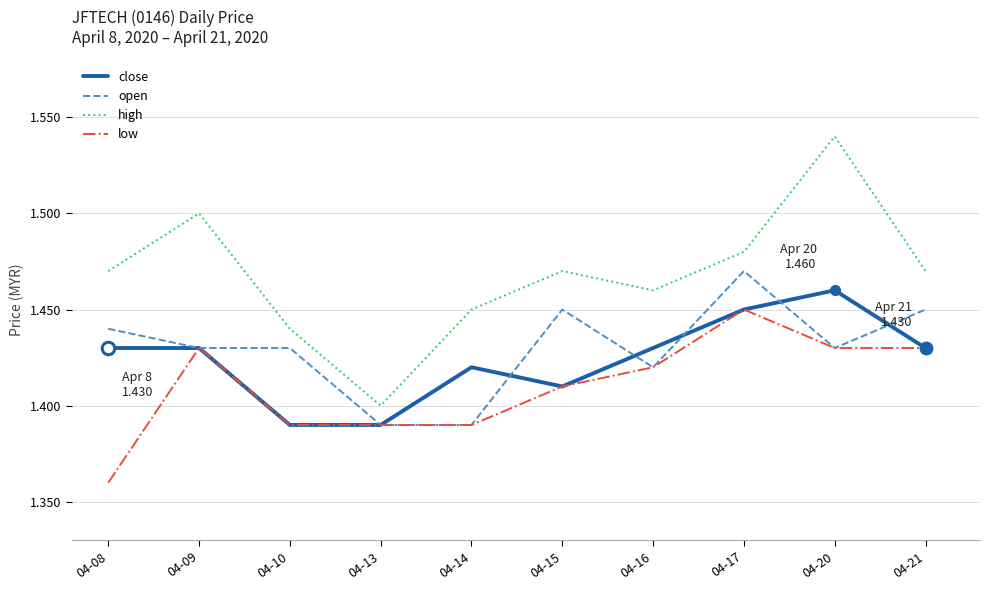

Which category has the highest value across all series?

04-20